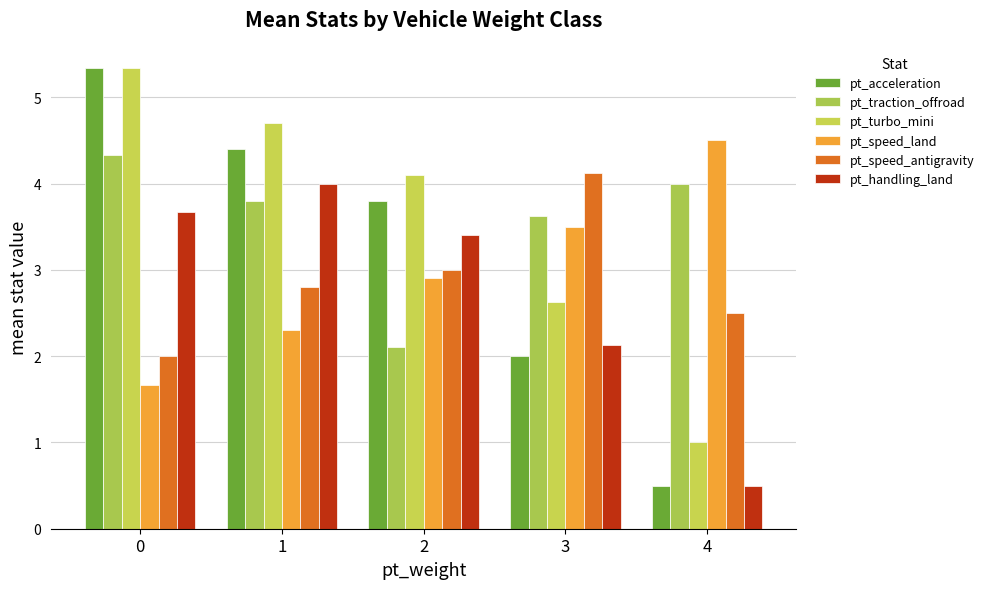

What is the minimum value for pt_traction_offroad?

2.1